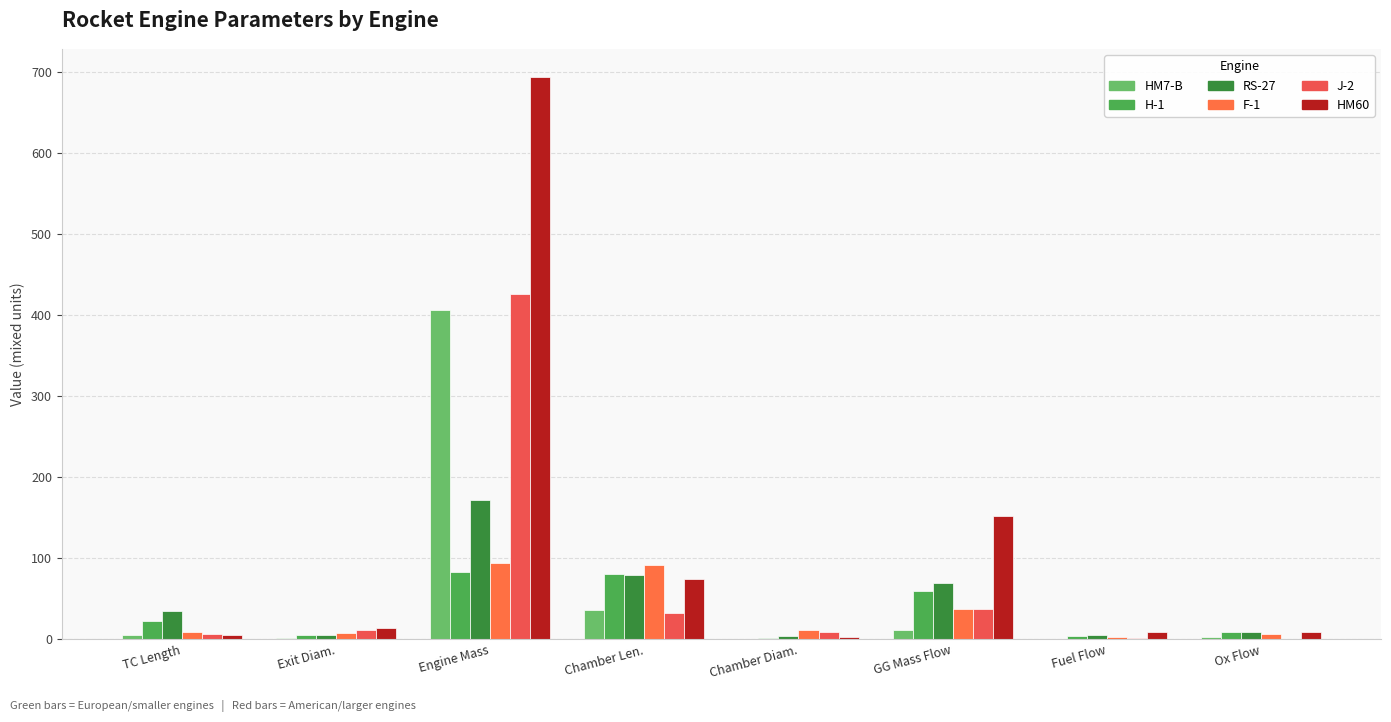

Rank the categories by F-1 value from lowest to highest.

Fuel Flow, Ox Flow, Exit Diam., TC Length, Chamber Diam., GG Mass Flow, Chamber Len., Engine Mass